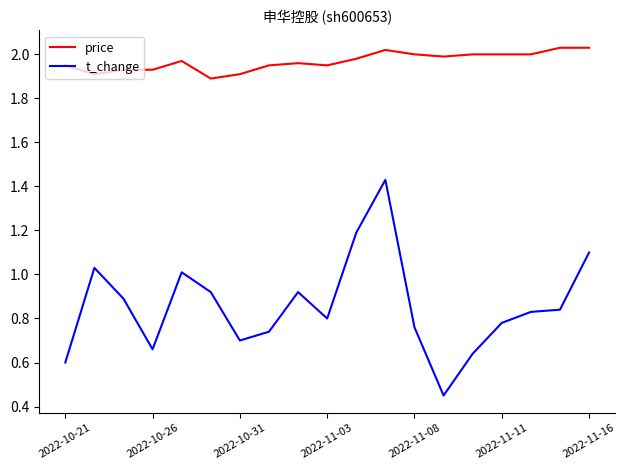

Is this an area chart (filled region under the line)?

No